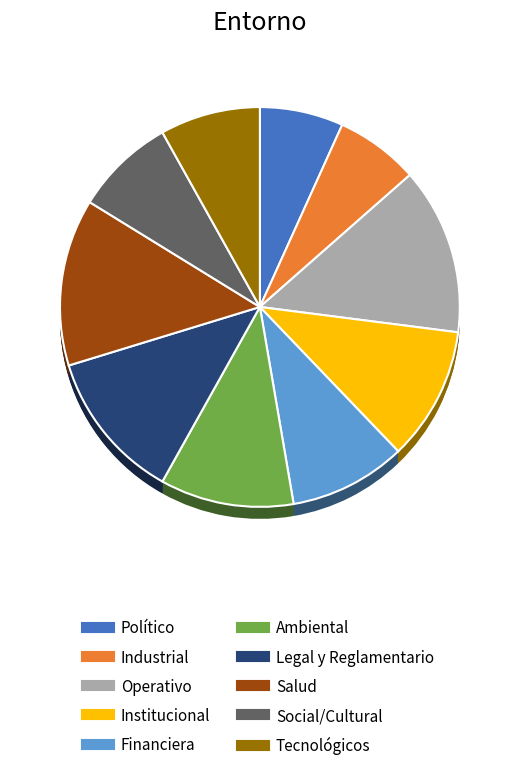

To the nearest percent, what portion does Institucional represent?

11%